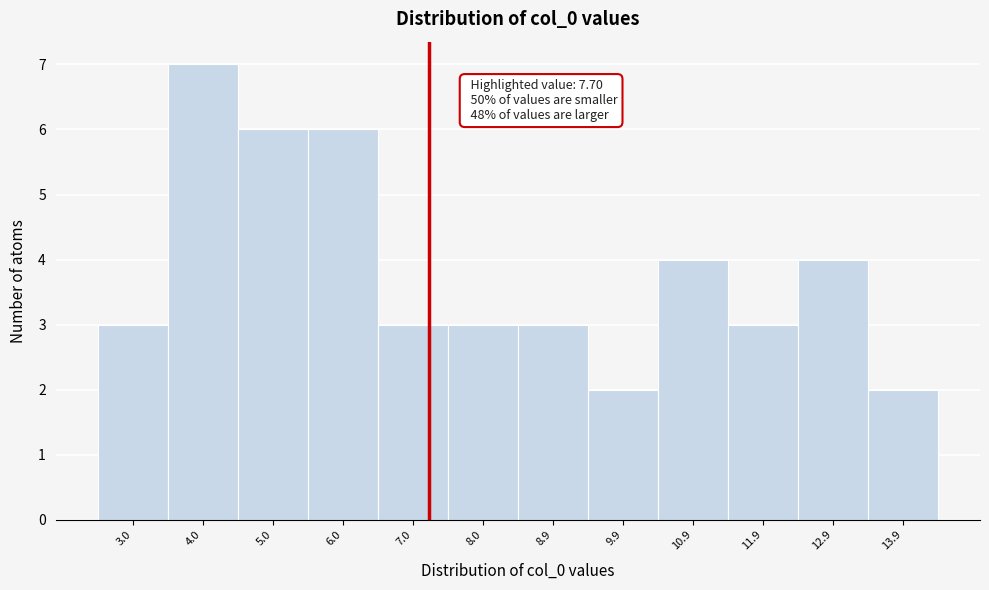

Reading left to right, what are all the values shown in this chart?

3	7	6	6	3	3	3	2	4	3	4	2